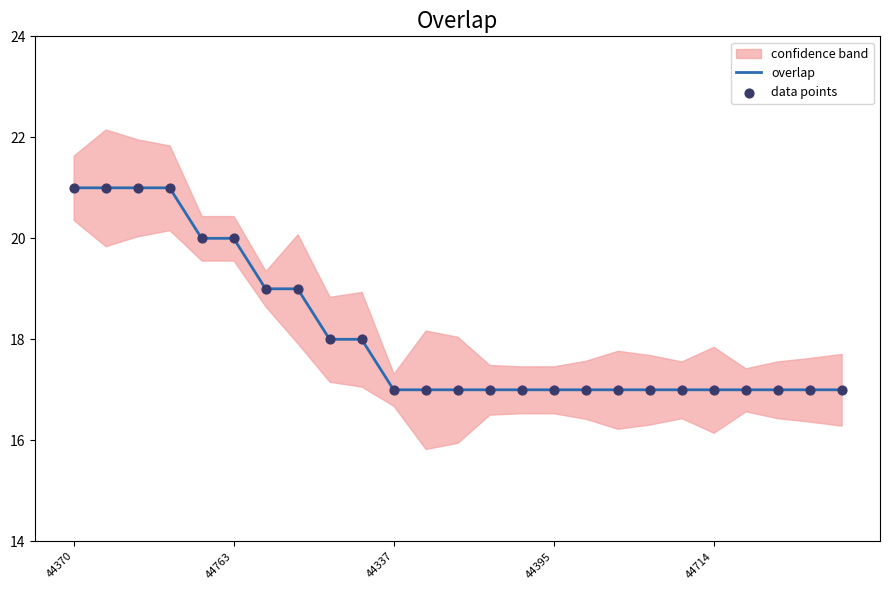

Which series contains the highest Y value?

overlap